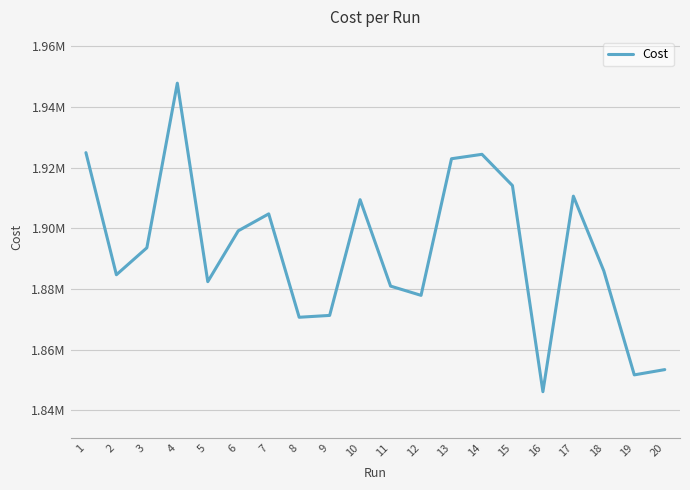

True or false: the data has more than 0 interior local peaks.

True